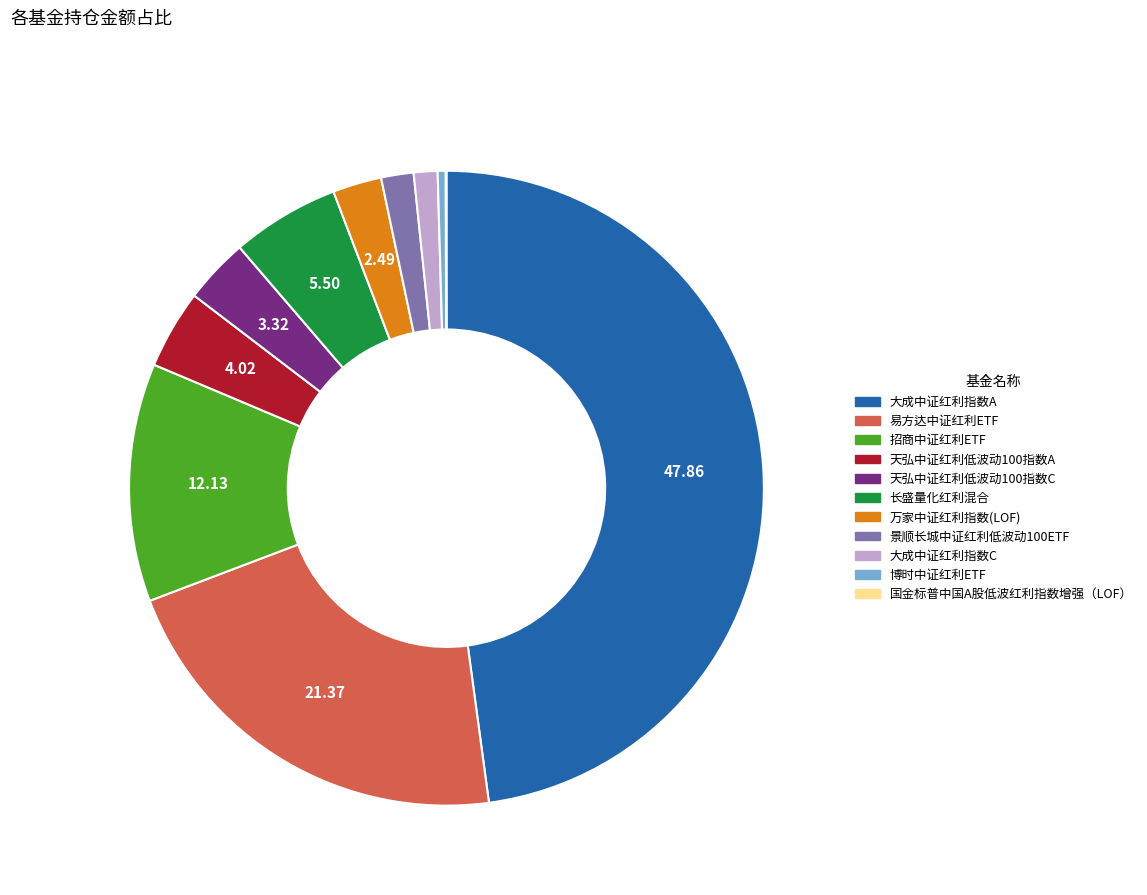

Is the sum of 万家中证红利指数(LOF) and 招商中证红利ETF greater than half?

No